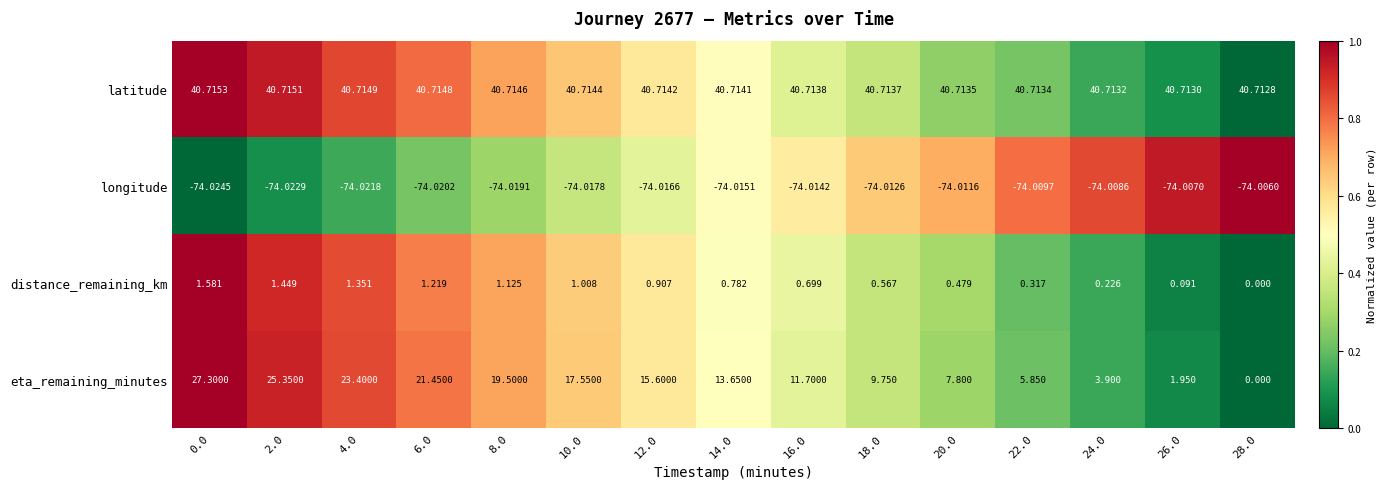

At how many categories does at least one series exceed 0?

15